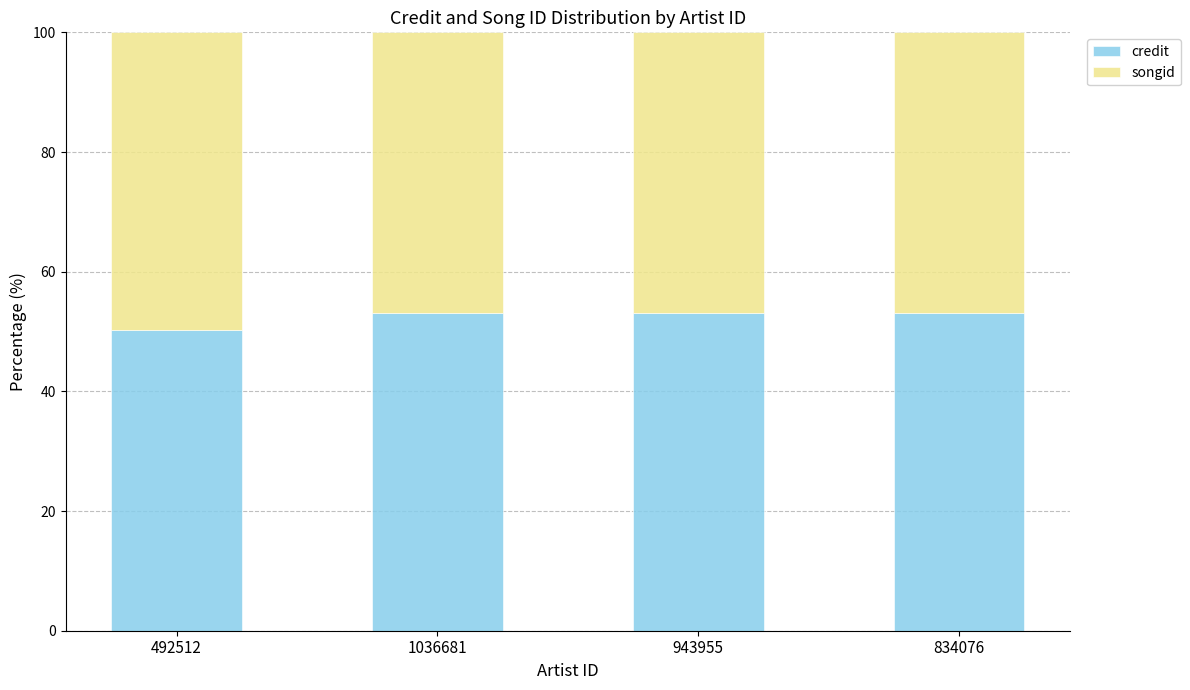

What are all the series names shown in the legend?

credit, songid